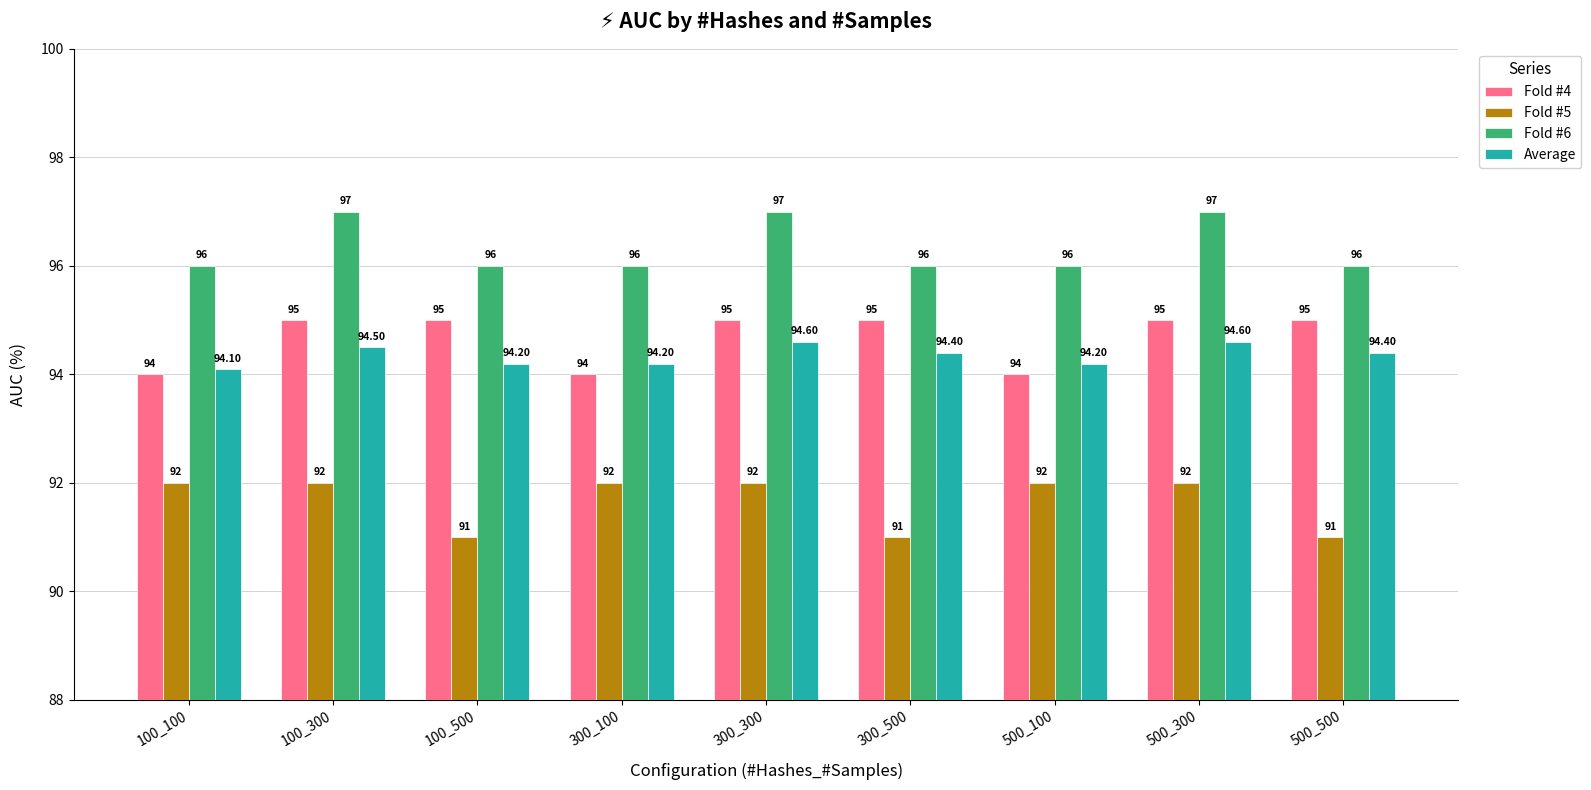

What is the minimum value shown in the chart?

91.0